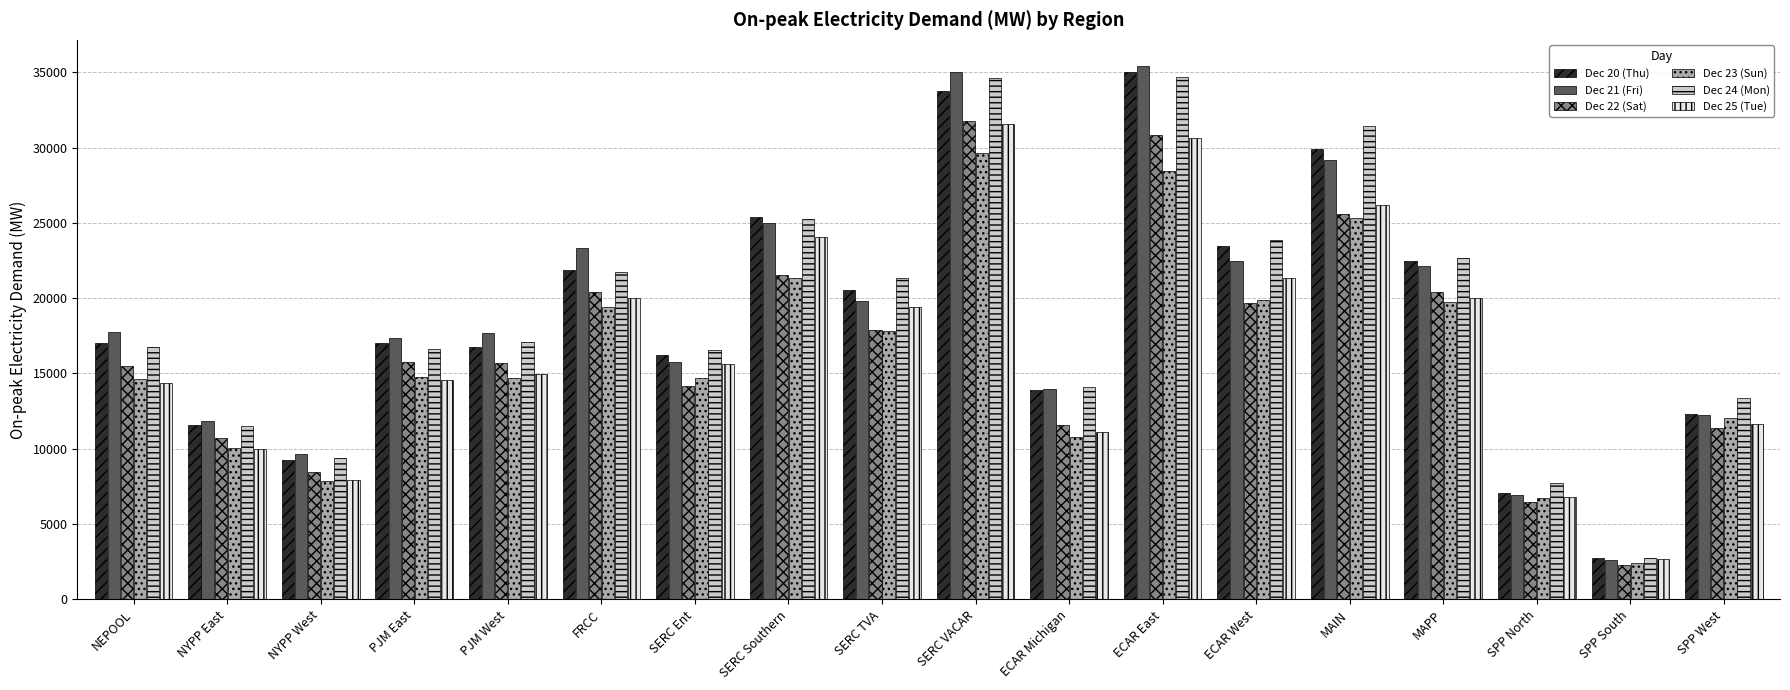

What is the sum of all Dec 24 (Mon) values?

341411.0